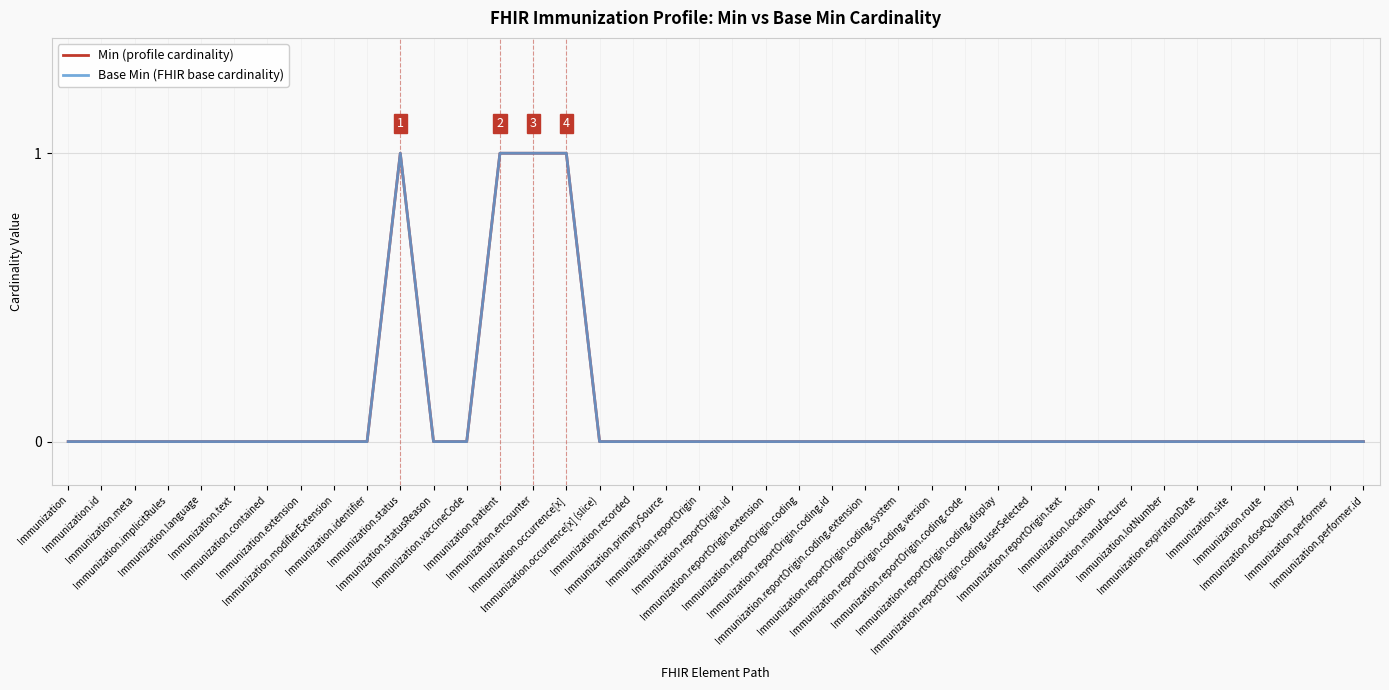

True or false: Min (profile cardinality) and Base Min (FHIR base cardinality) intersect in this chart.

False